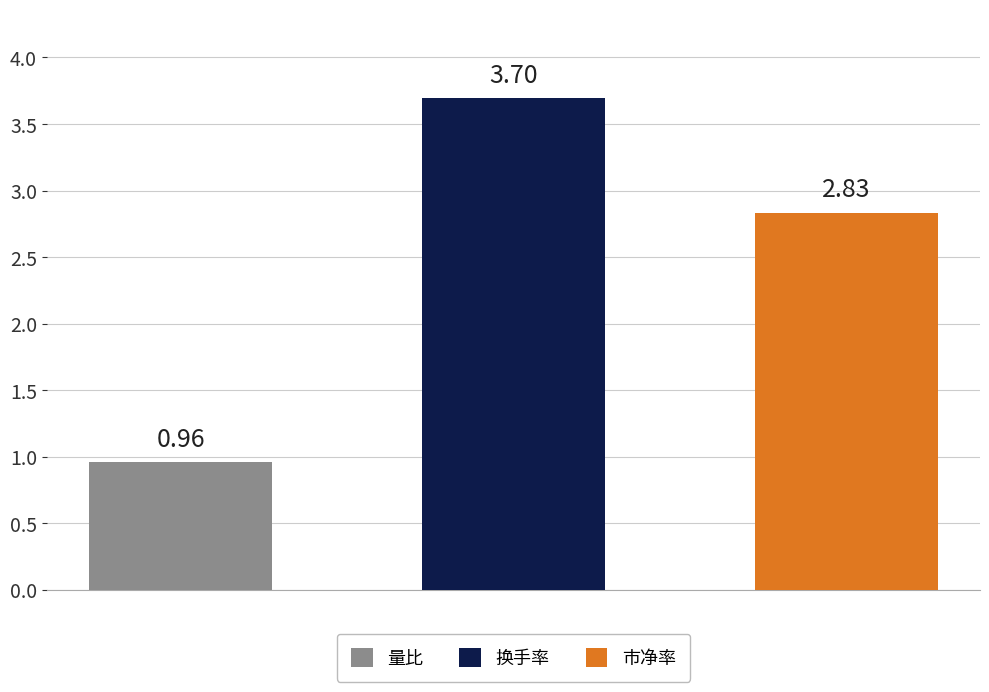

The 市净率 series shows 4.0 at 2022-11-10. True or false?

False